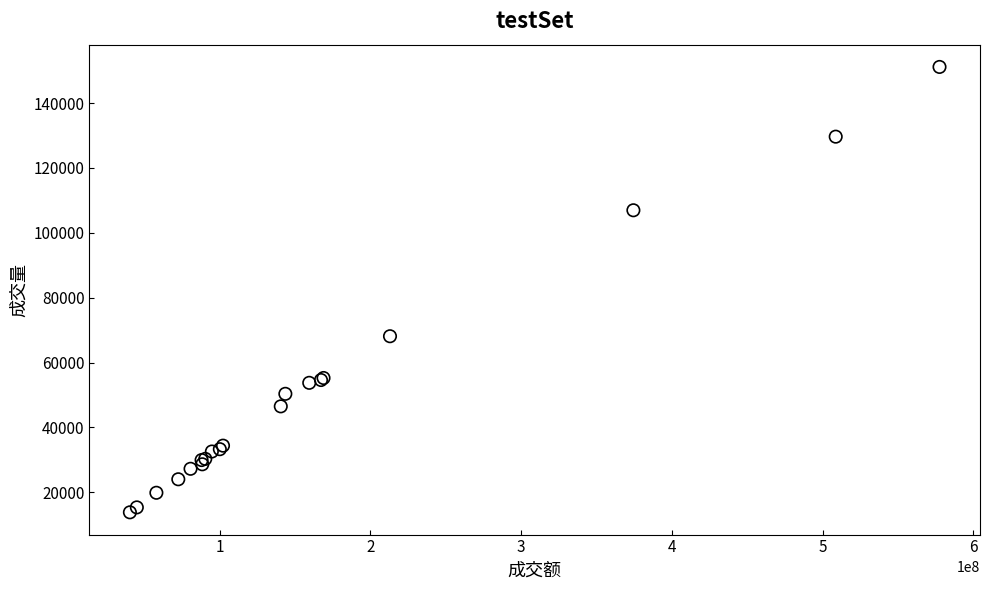

What Y value in the scatter plot is closest to 82481?

68110